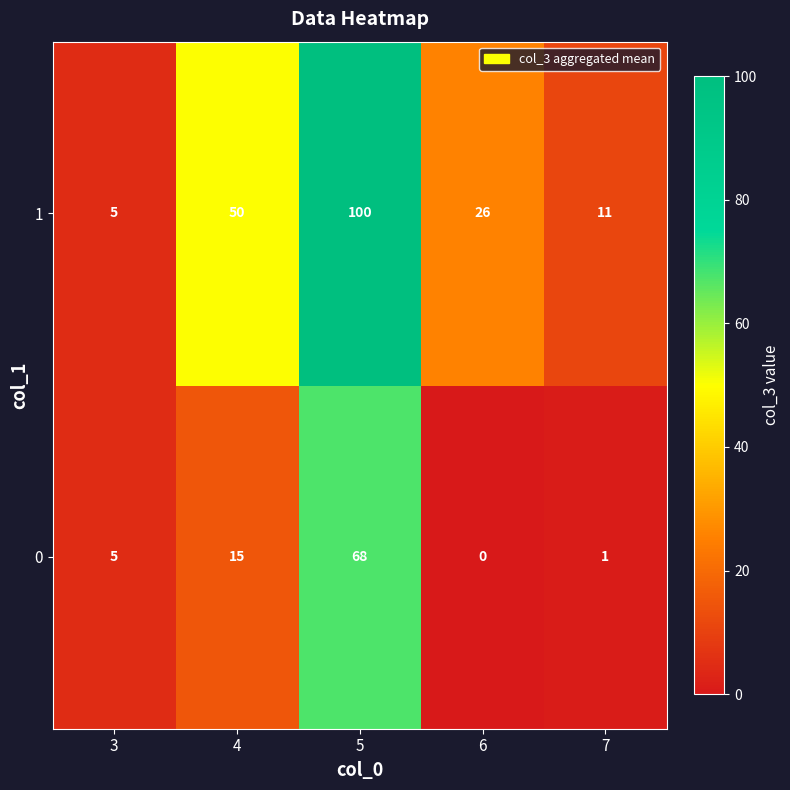

Read the 1 value at 7, to the nearest 5.

10